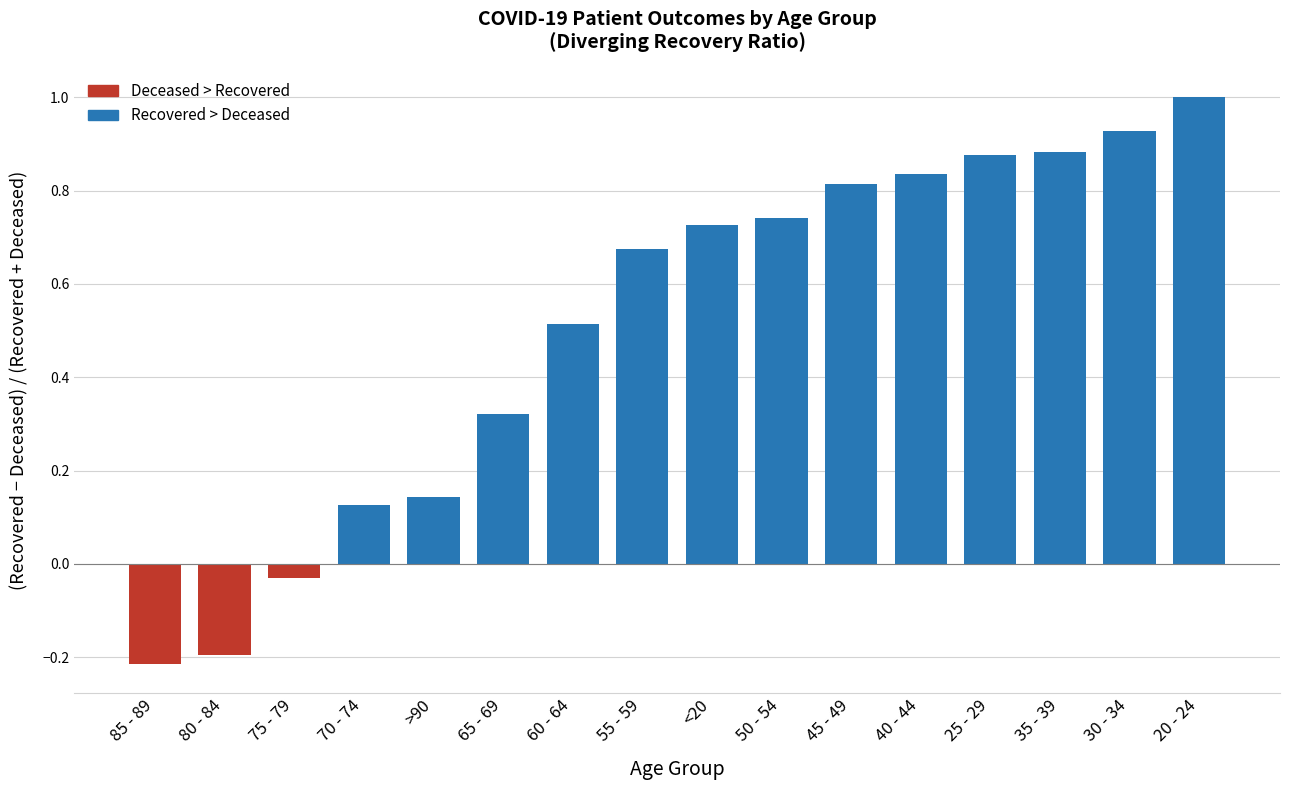

How many series are shown in this chart?

1